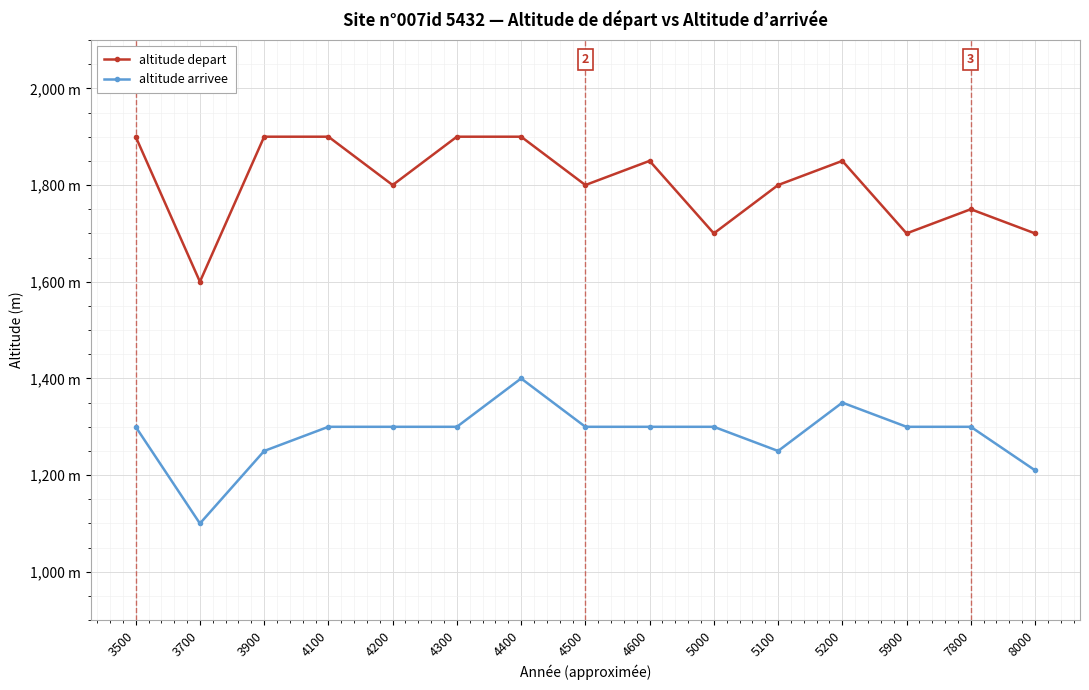

Does the chart have visible grid lines?

Yes